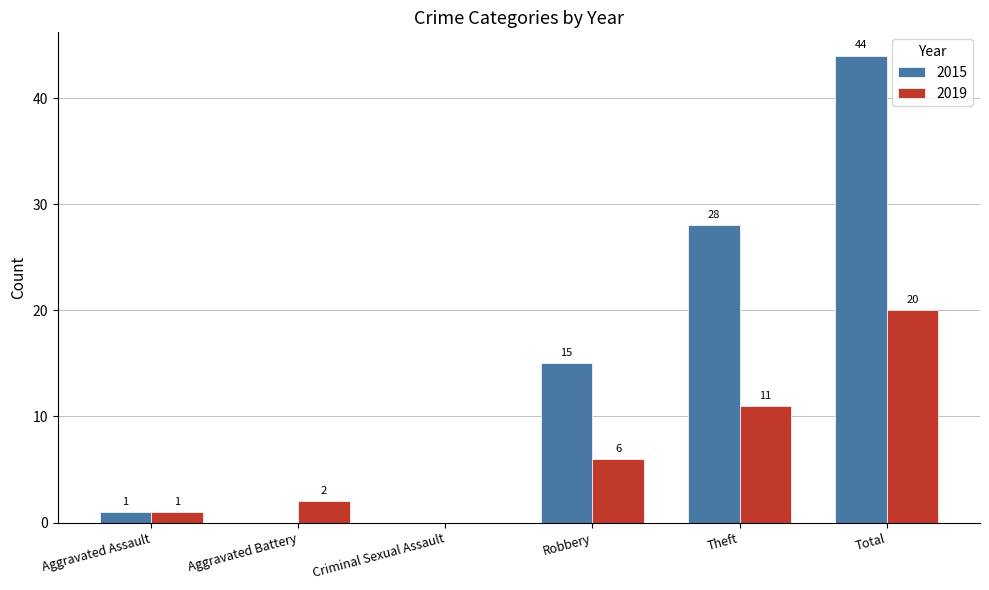

Which series changed the most between Criminal Sexual Assault and Total?

2015